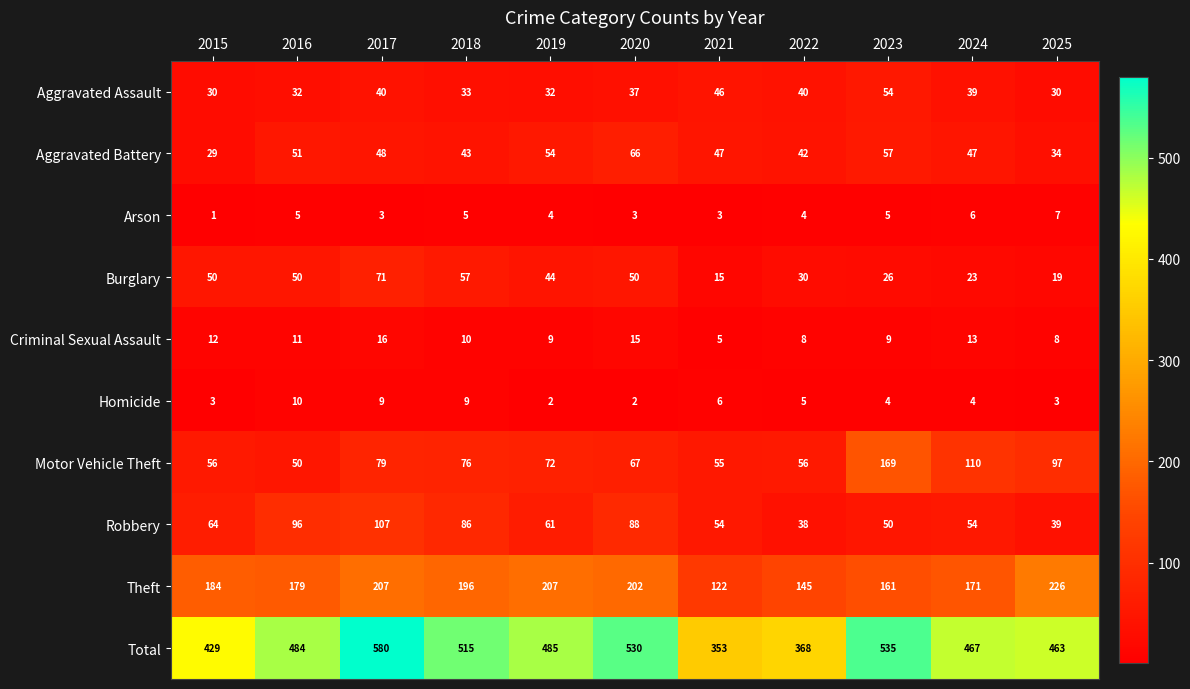

What is the difference between the maximum and second lowest values in the Theft series?

81